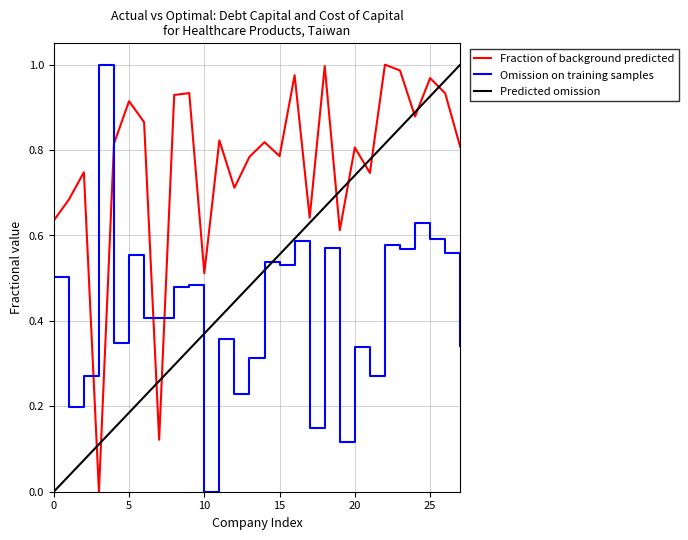

Which series ends up on top after the final intersection of Omission on training samples and Fraction of background predicted?

Fraction of background predicted